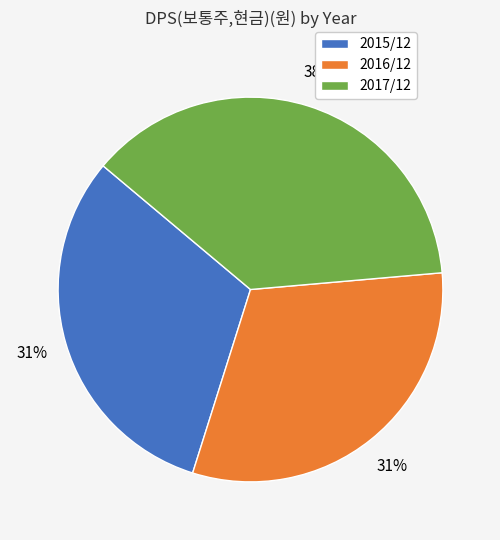

Is there any slice that represents more than half of the pie?

No